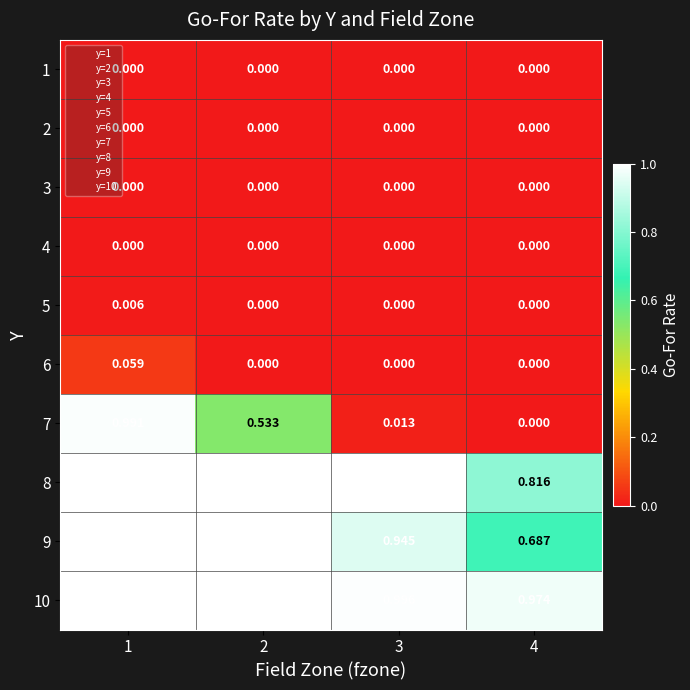

How many data points in 6 are above 0?

1